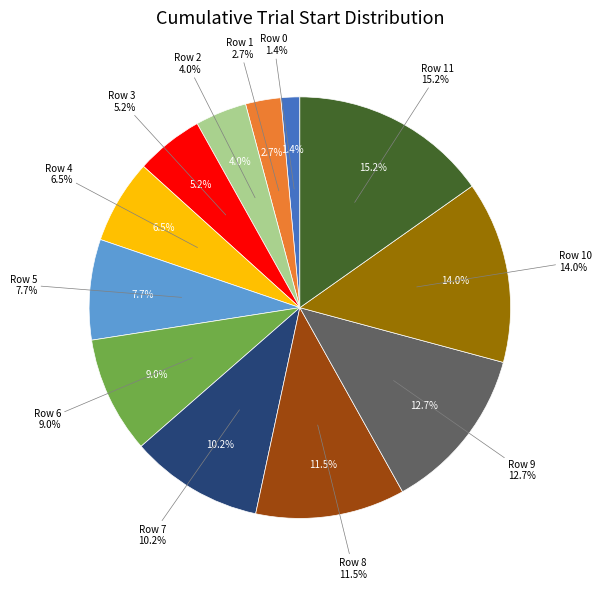

Is there any slice that represents more than half of the pie?

No